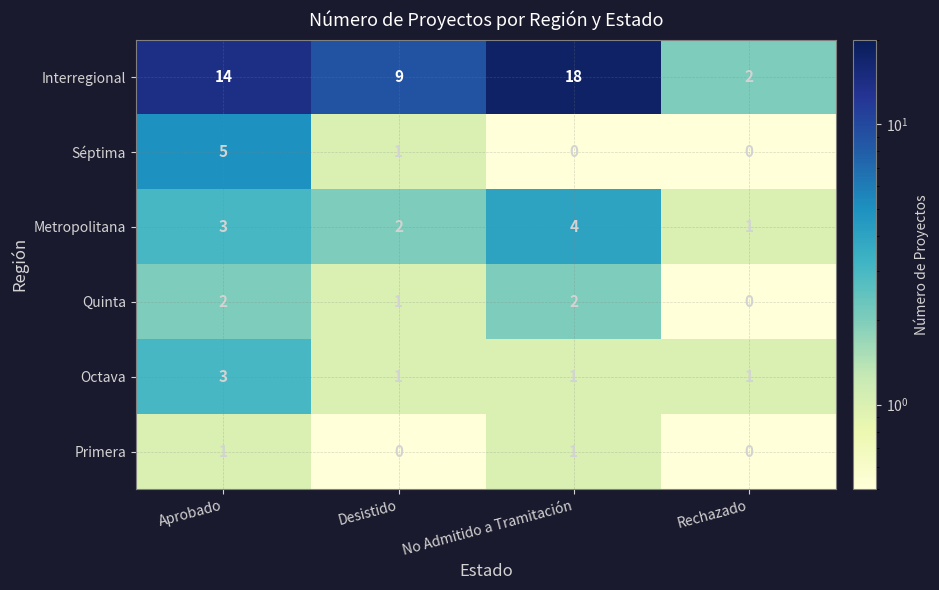

Is it true that Metropolitana equals 1 at Desistido?

False